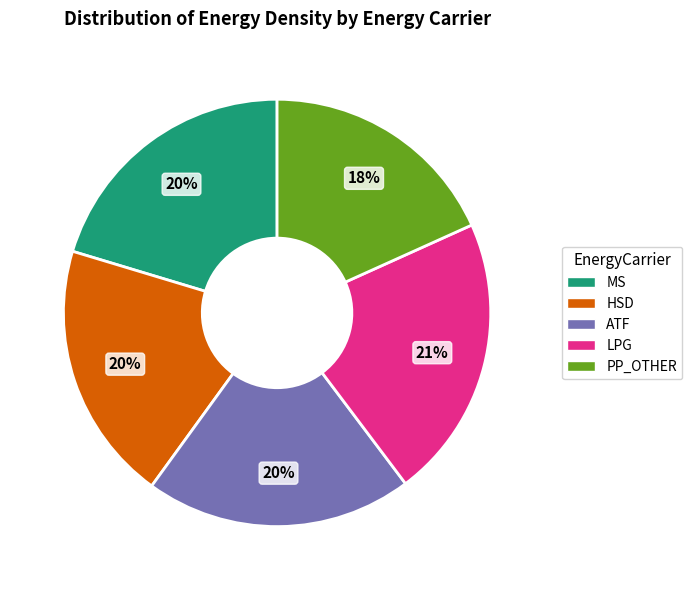

How many segments does this pie chart have?

5